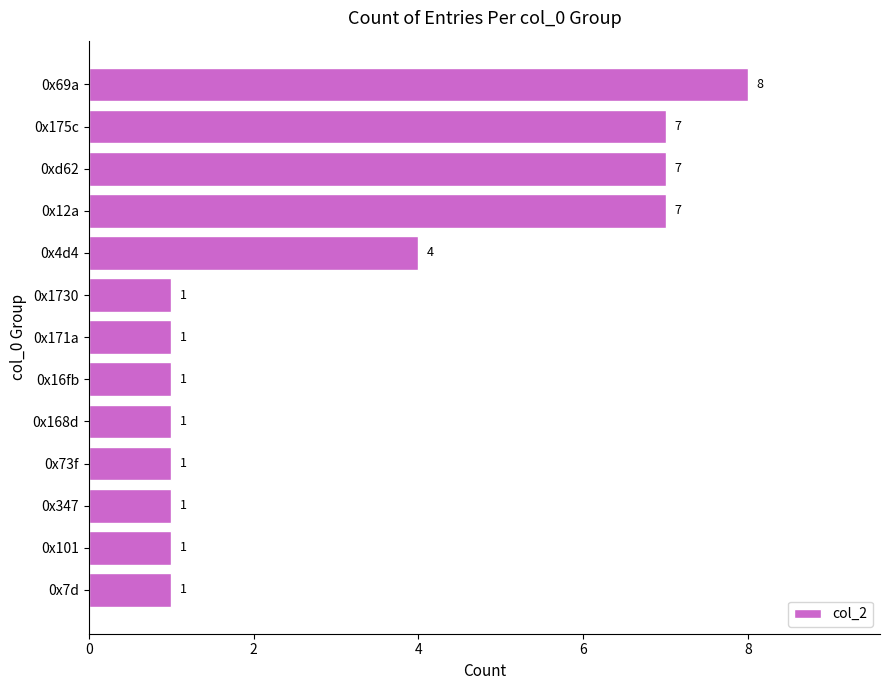

What is the minimum value shown in the chart?

1